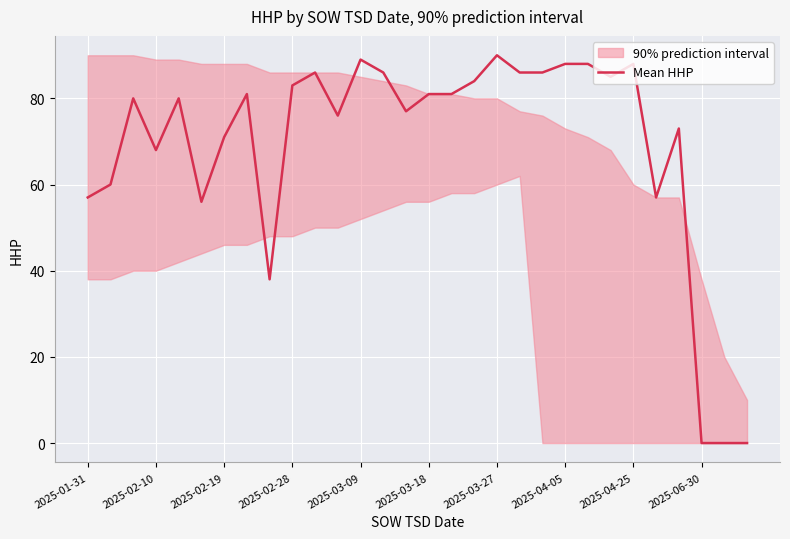

What is the difference between the maximum and minimum values?

90